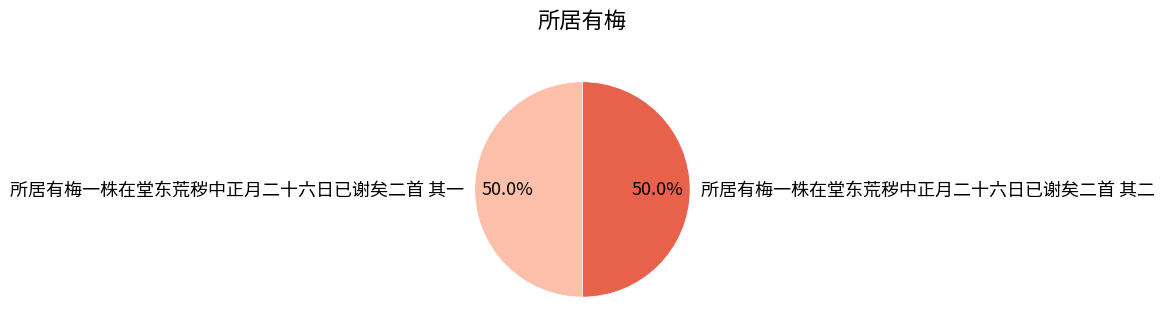

What percentage do 所居有梅一株在堂东荒秽中正月二十六日已谢矣二首 其二 and 所居有梅一株在堂东荒秽中正月二十六日已谢矣二首 其一 together represent?

100.0%